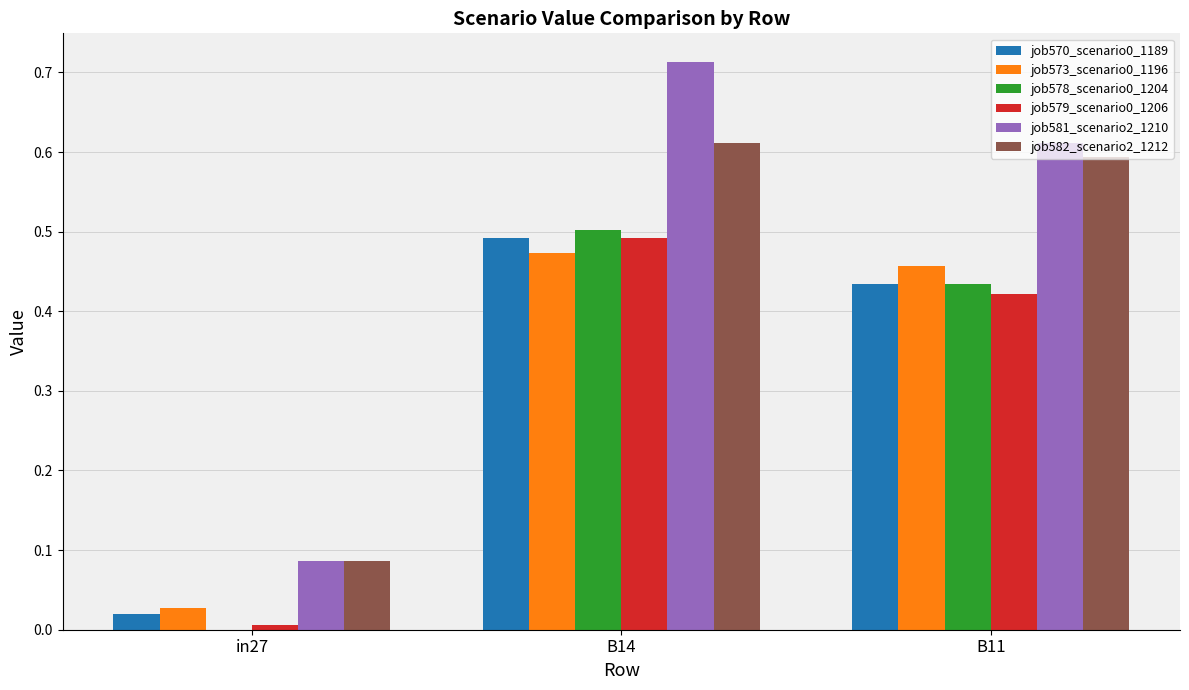

Which series has the largest total across all categories?

job581_scenario2_1210